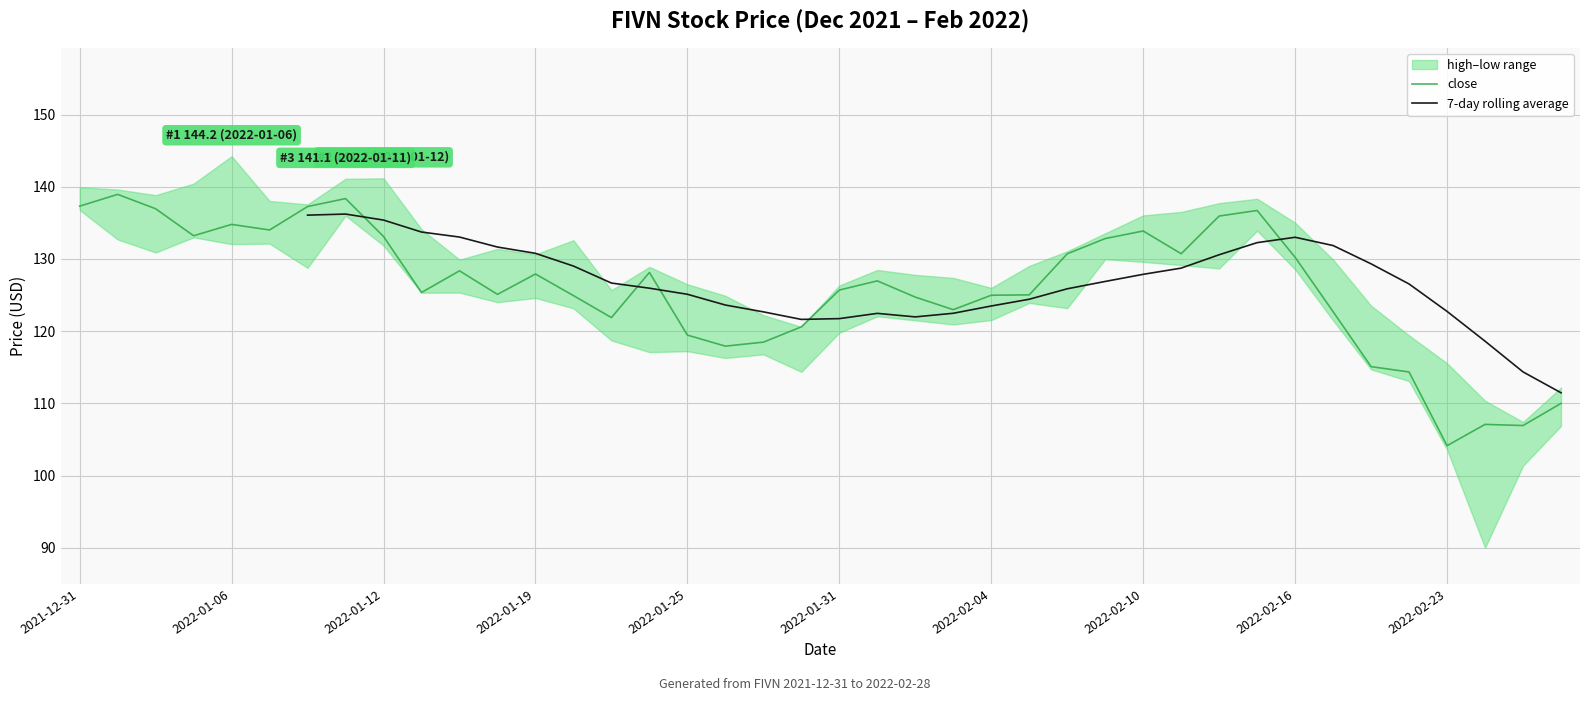

What is the total value across all series at 14?

248.5